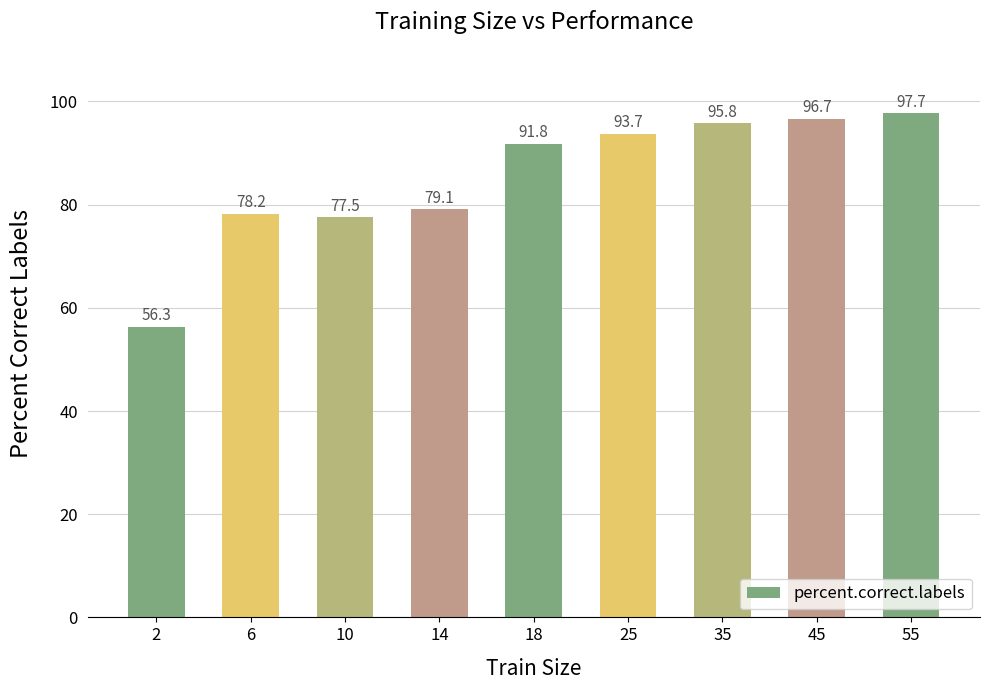

Where does the data first go above 91?

18